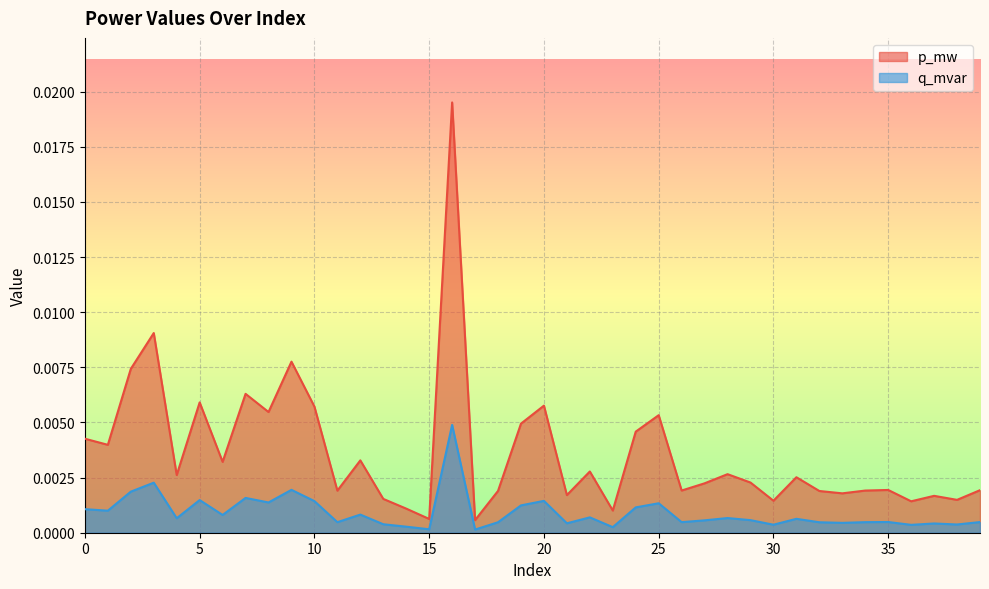

How many lines are shown in the chart?

2